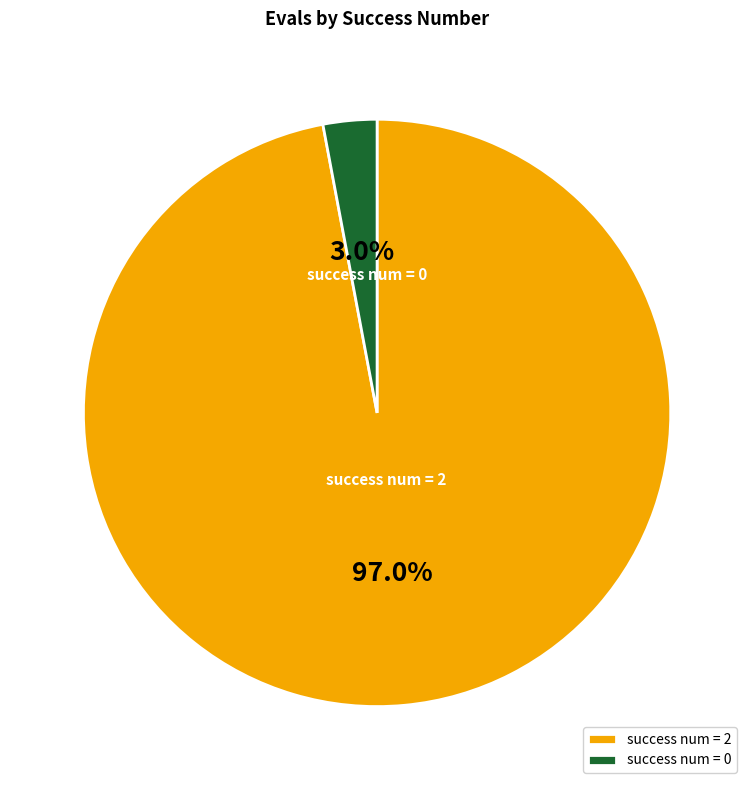

Rank the categories by value from lowest to highest.

success num = 0, success num = 2